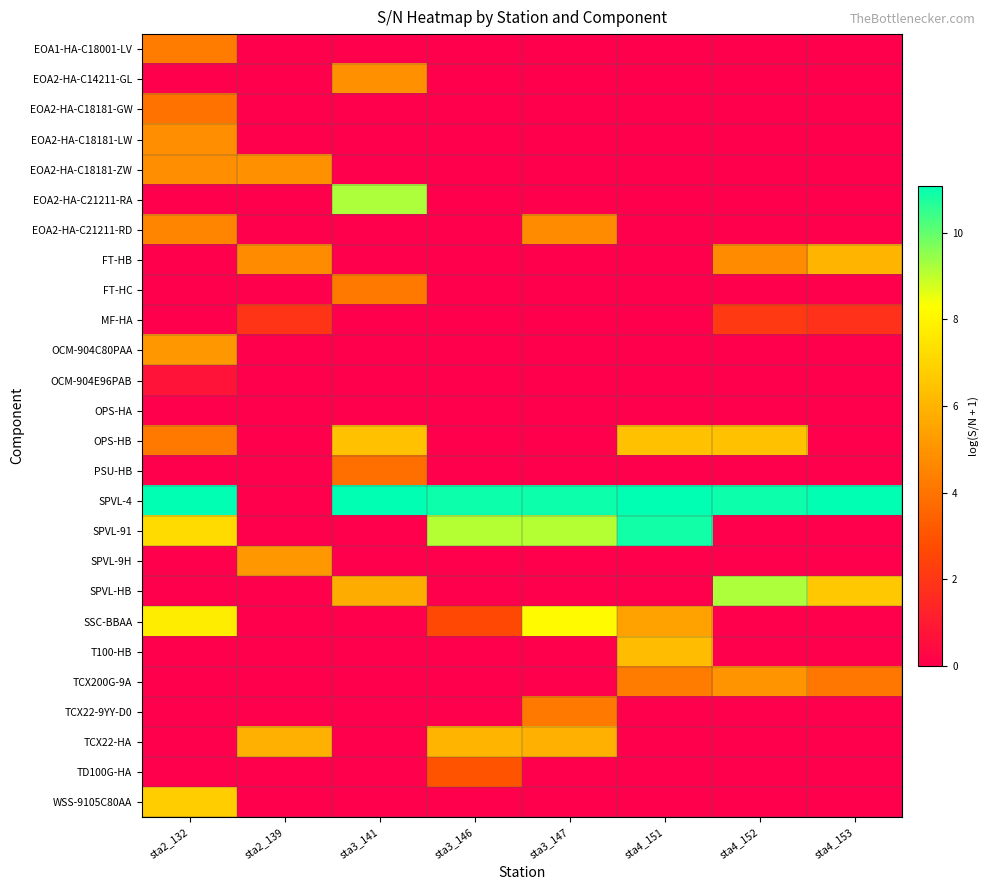

What is the spread (max minus min) of values at sta4_151?

11.1